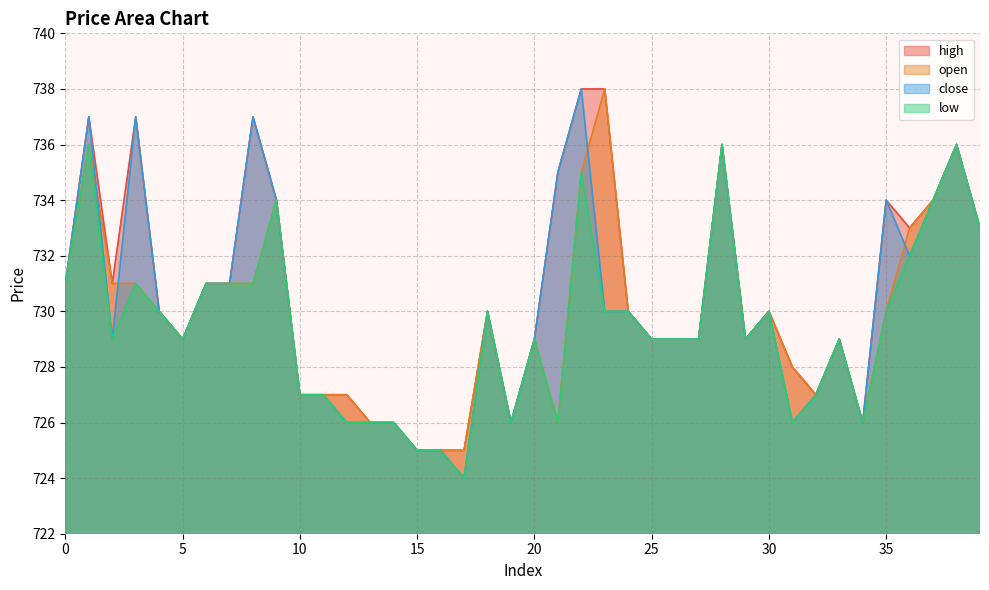

Does the chart display data point markers on the line(s)?

No